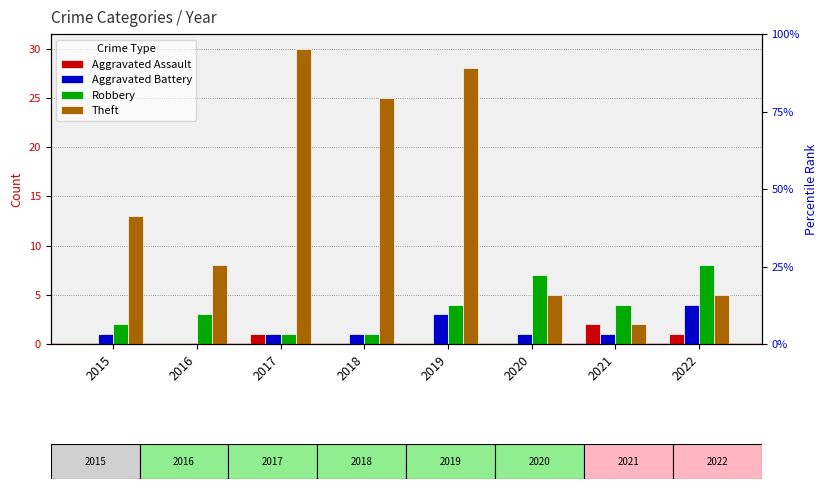

Which series has the largest range (max minus min)?

Theft